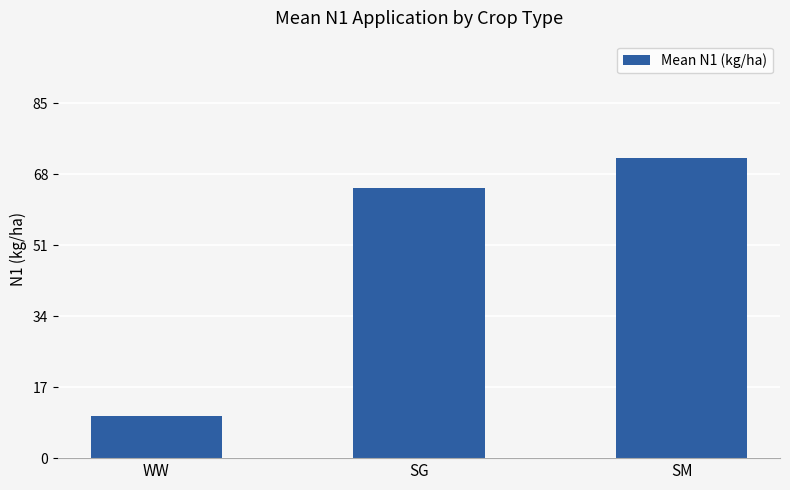

What is the difference between the maximum and second lowest values?

7.2